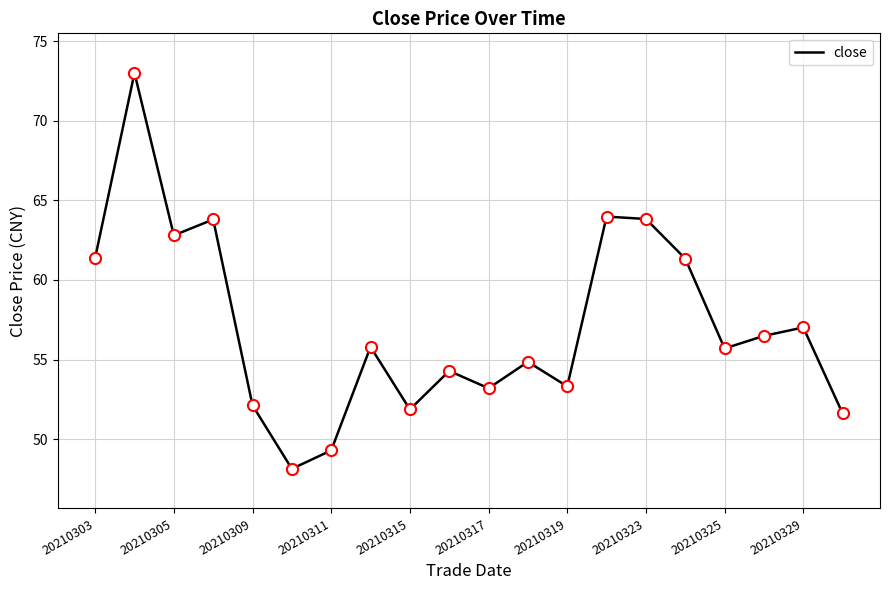

What is the maximum value shown in the chart?

73.0